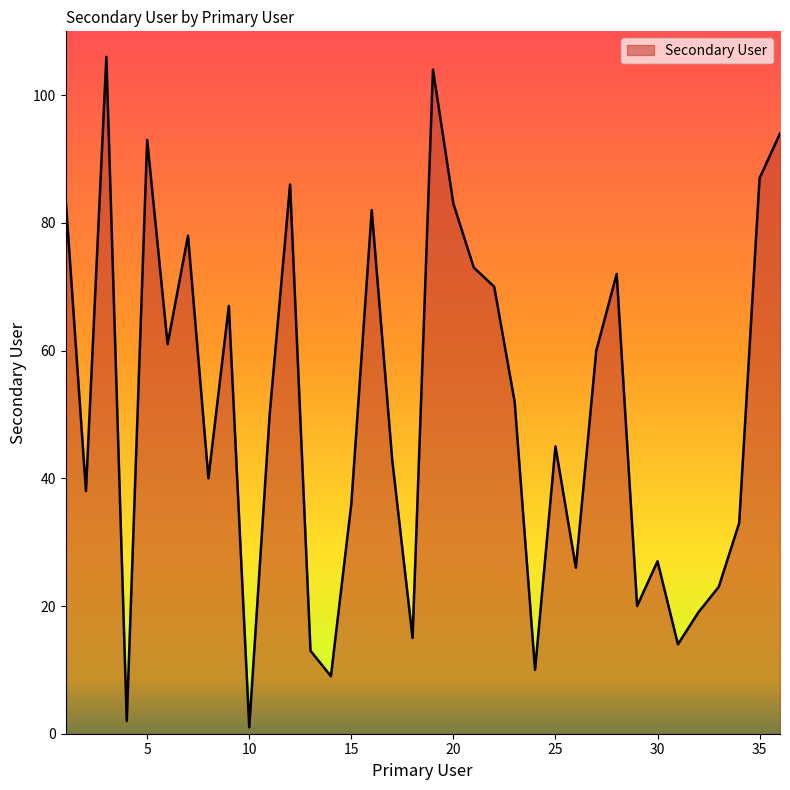

What is the difference between the maximum and minimum values?

105